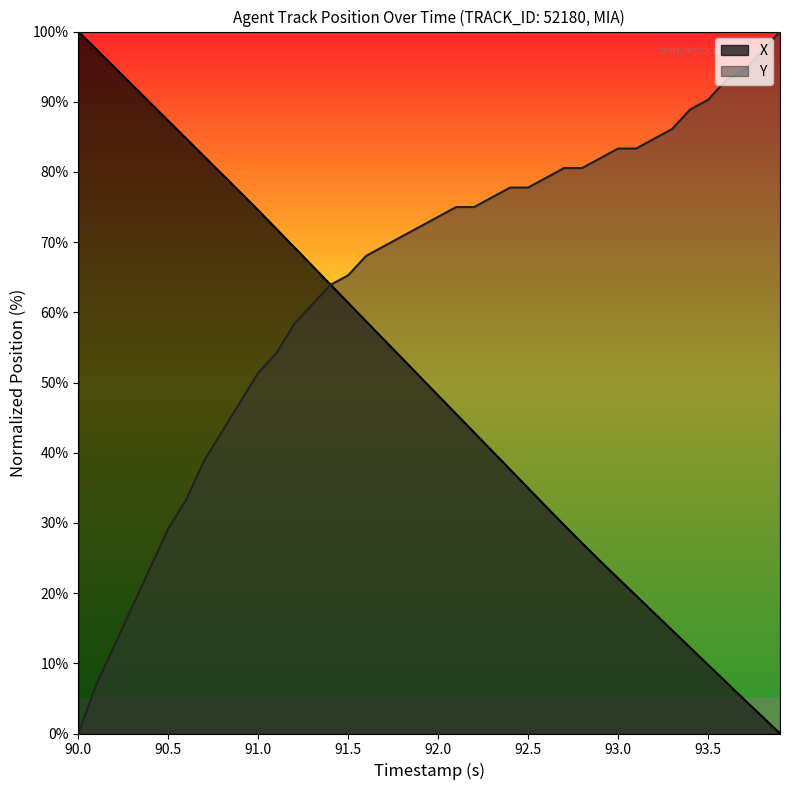

Is it true that X equals 87.3 at 90.5?

True